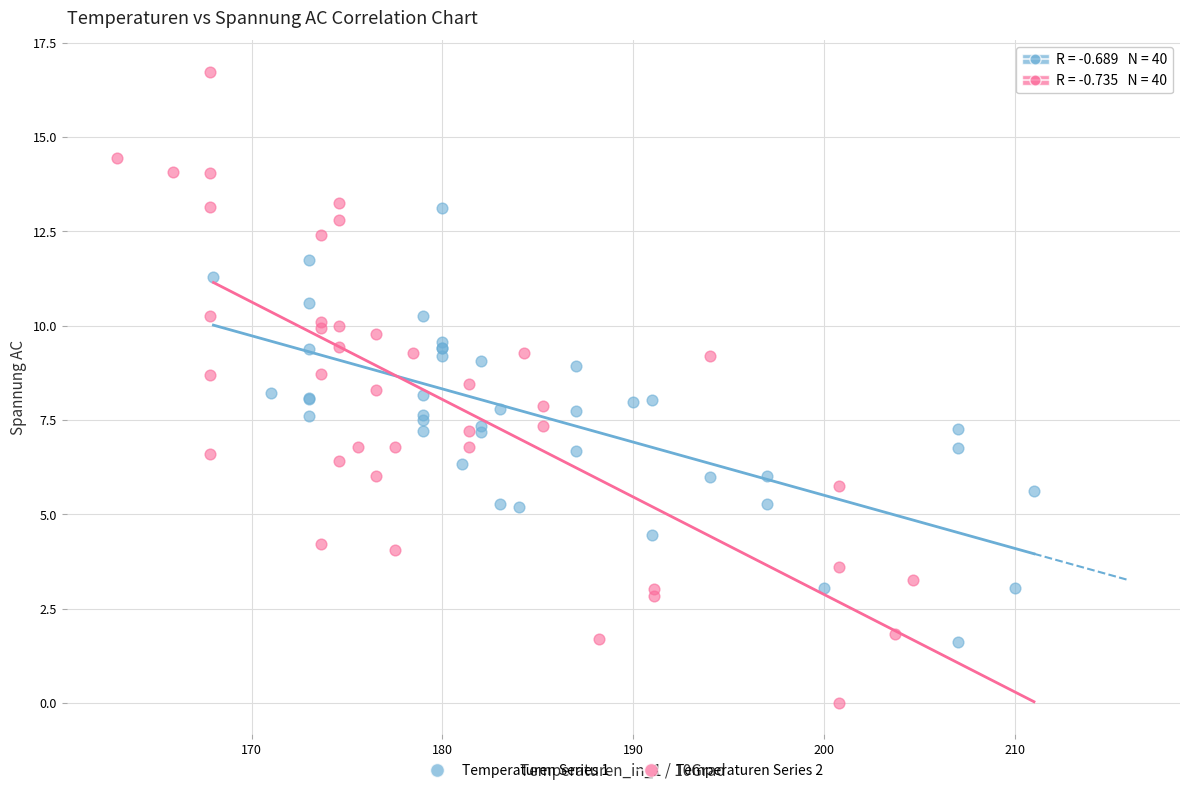

Which series has the largest Y range (max minus min)?

Temperaturen Series 2